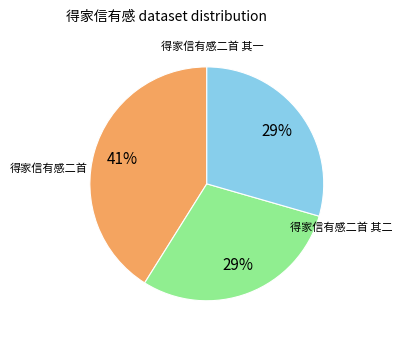

True or false: 得家信有感二首 accounts for 49% of the total.

False